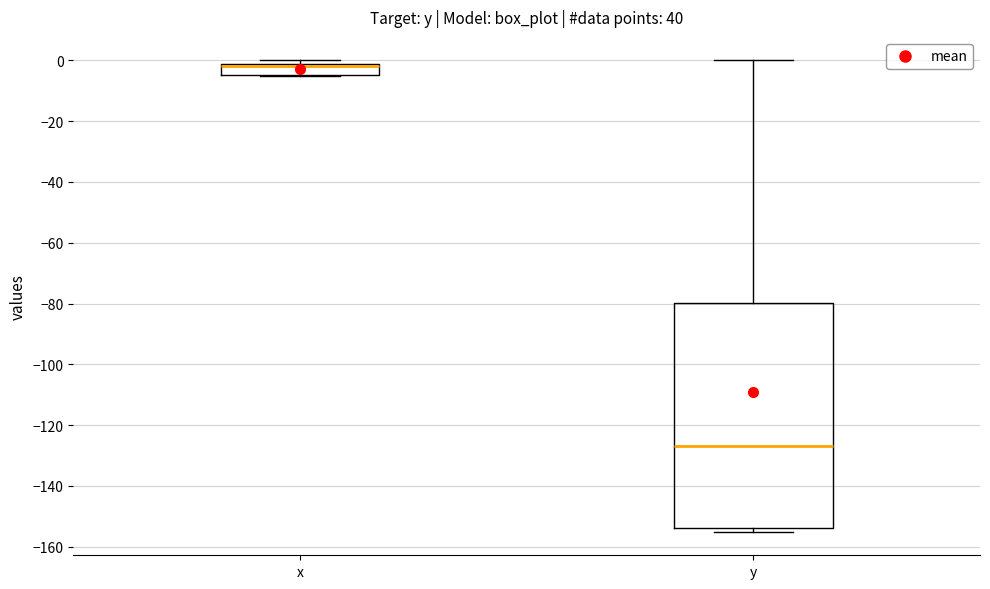

Where does the upper whisker of the box for y end on the y-axis? The values are not printed on the chart, so give them approximately, as read against the axis.

0